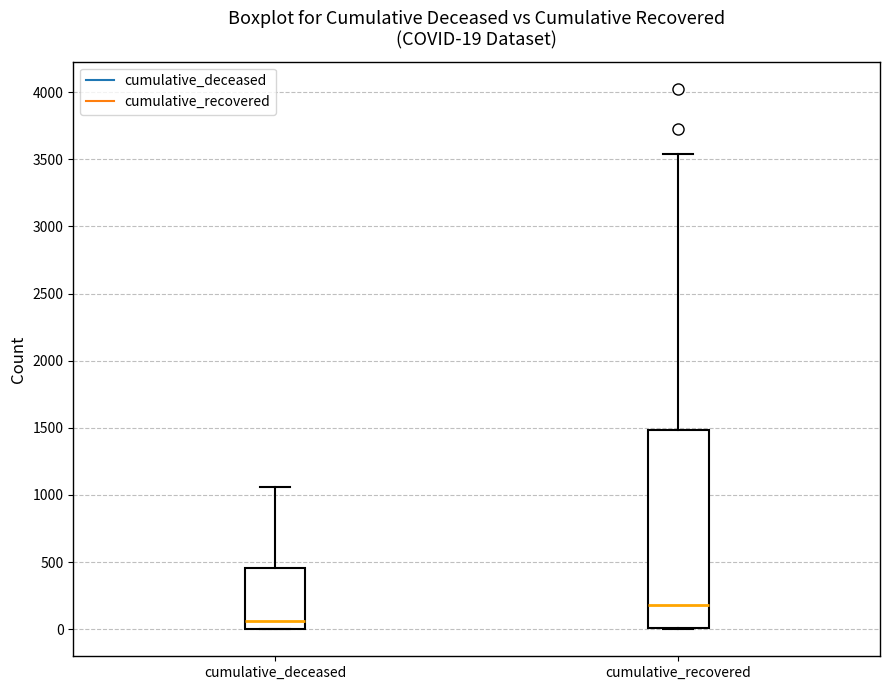

Which box's median line is the highest?

cumulative_recovered